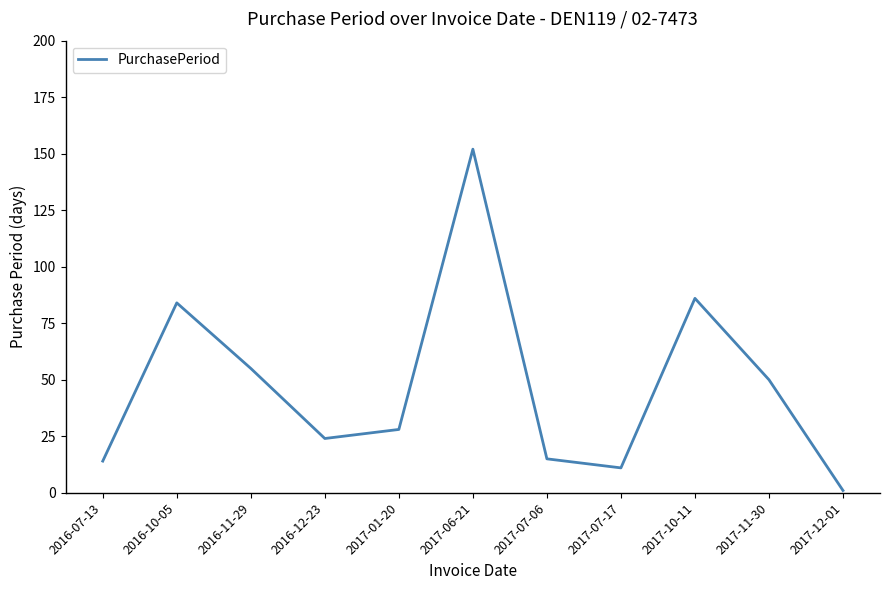

Reading left to right, list all the values displayed in this chart.

14	84	55	24	28	152	15	11	86	50	1